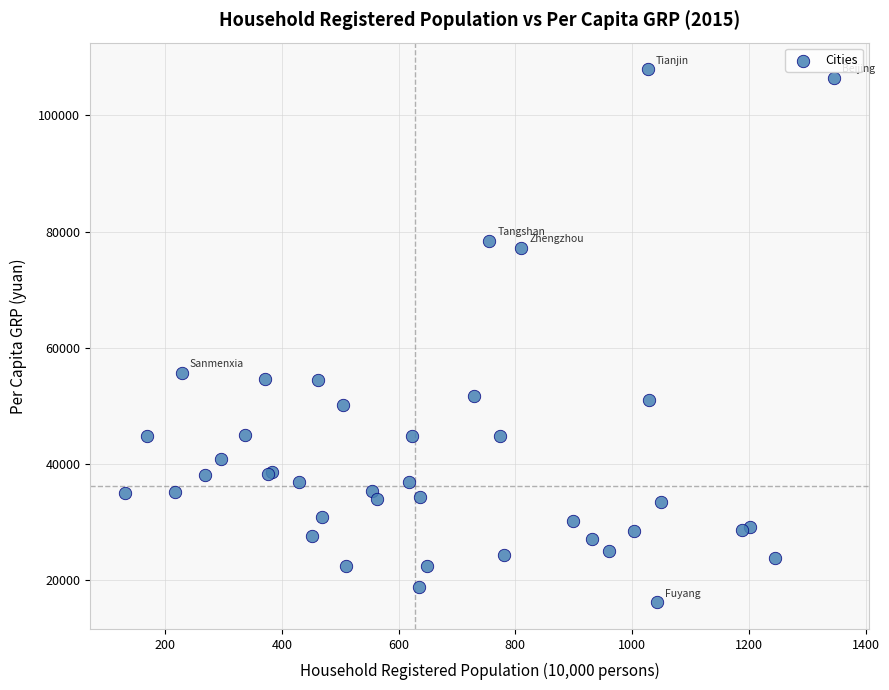

What Y value in the scatter plot is closest to 62040?

55681